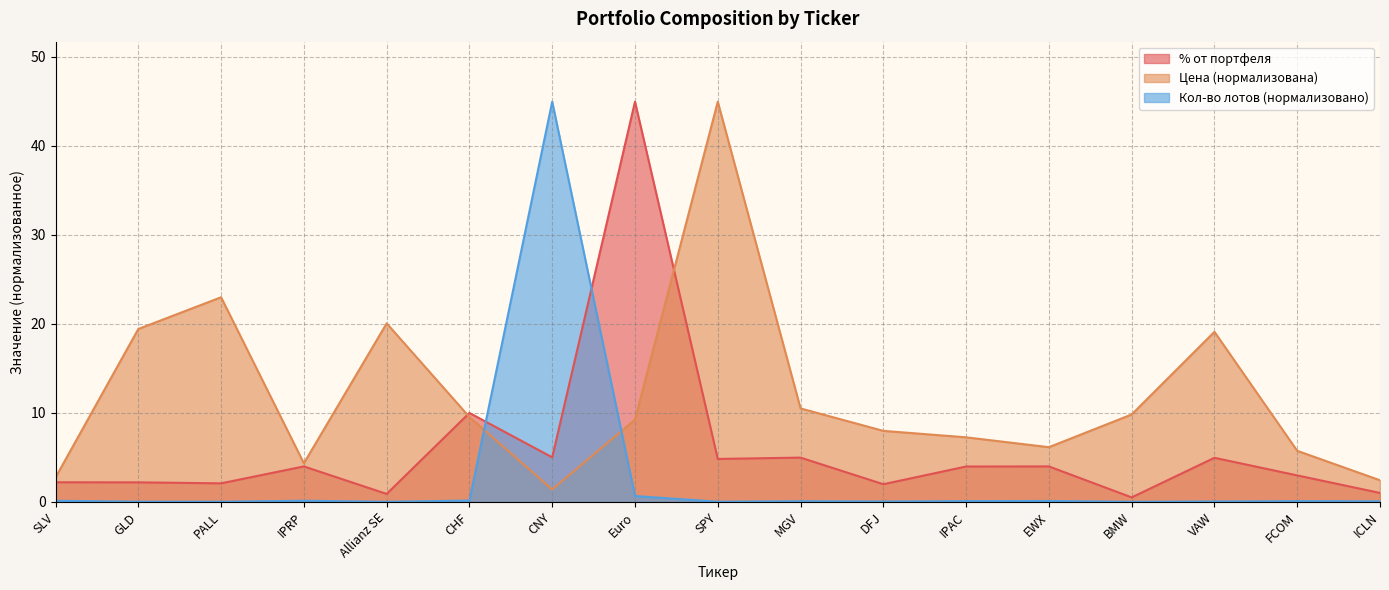

Is the value of % от портфеля at VAW greater than the value of Кол-во лотов at BMW?

Yes